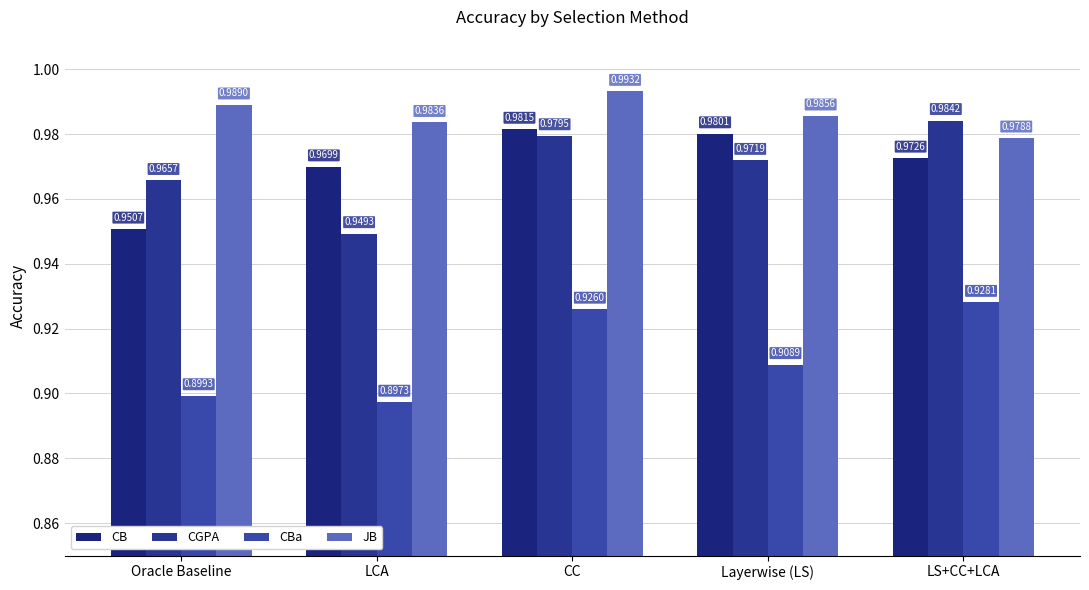

Does the chart contain stacked bars?

No